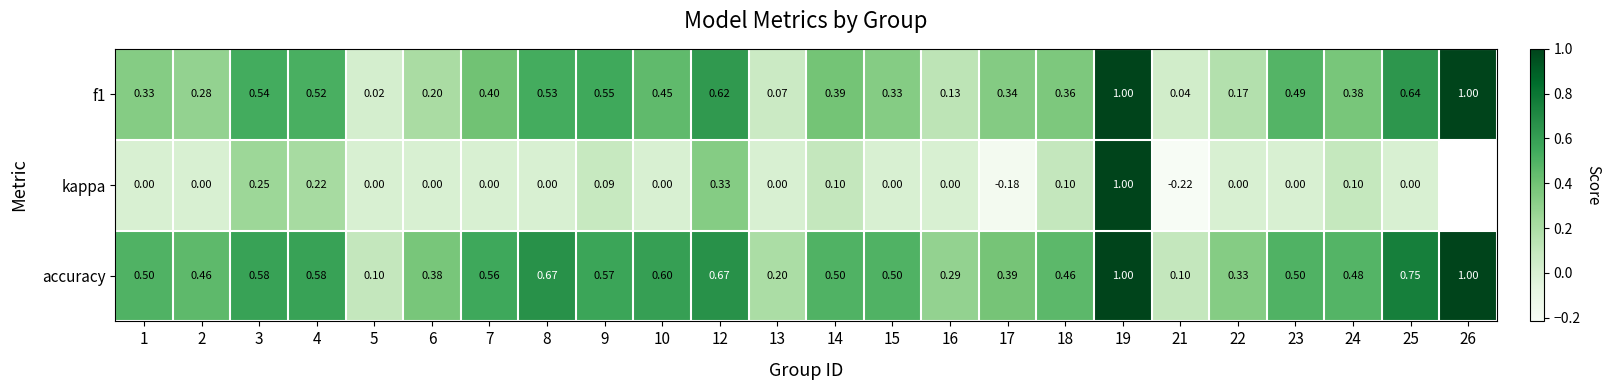

What is the maximum value shown in the chart?

1.0